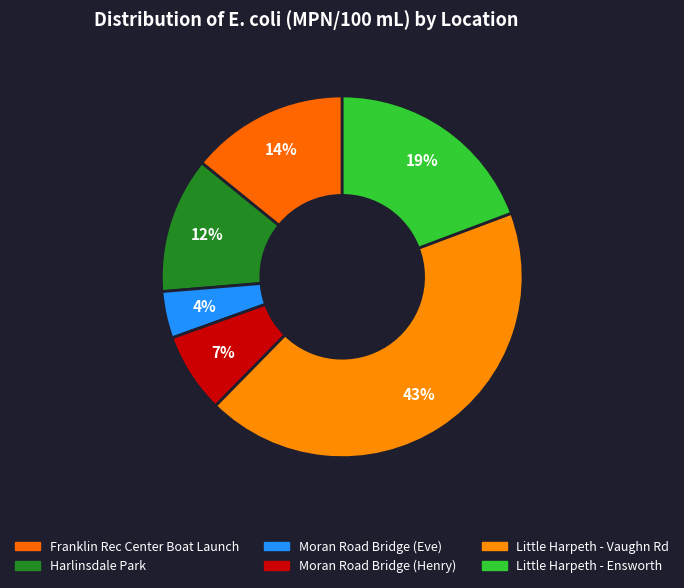

What is the smallest slice in the pie chart?

Moran Road Bridge (Eve)